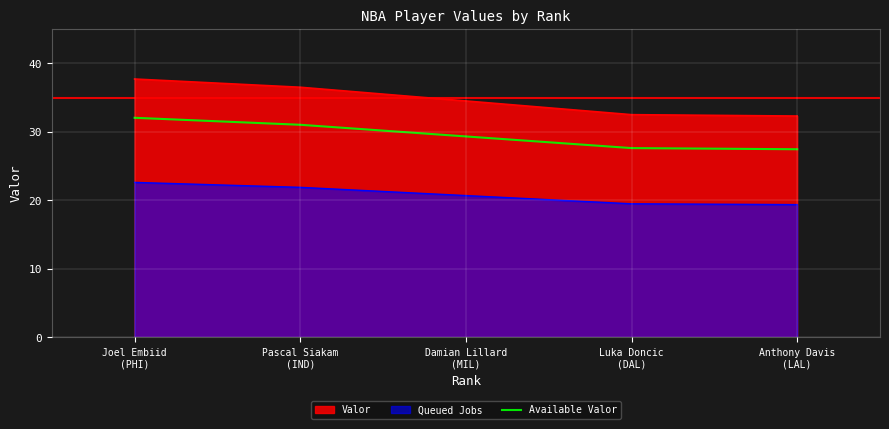

Which series has the largest total across all categories?

Valor